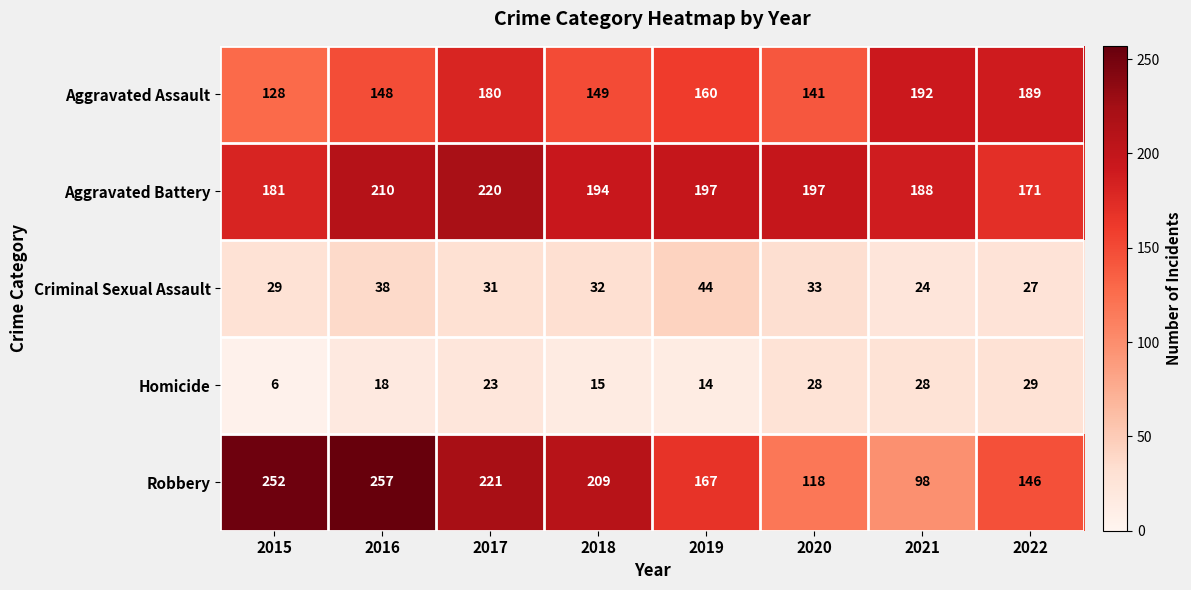

Which series has the largest total across all categories?

Aggravated Battery